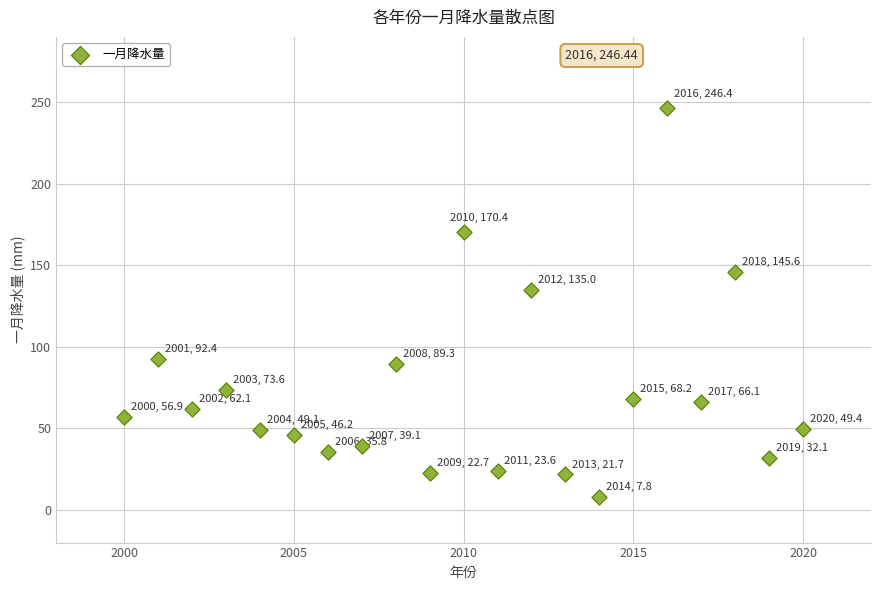

What is the range of Y values (max minus min)?

238.6